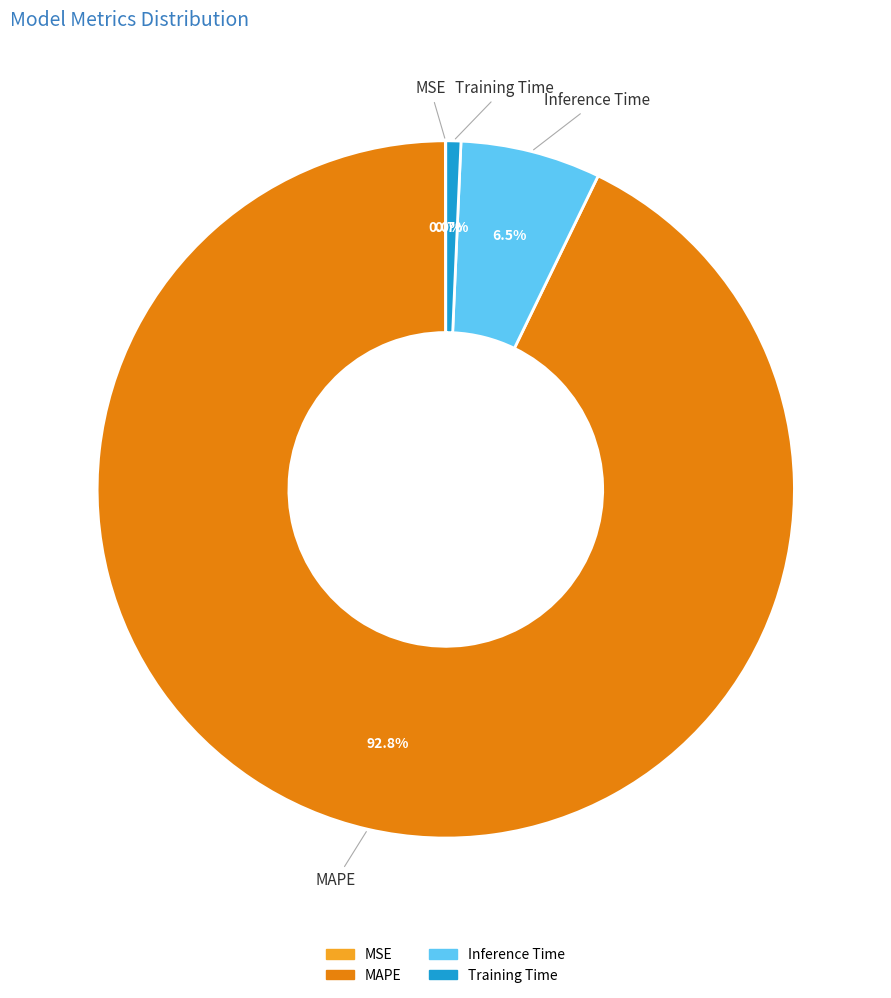

What percentage is NOT represented by Inference Time?

93.5%